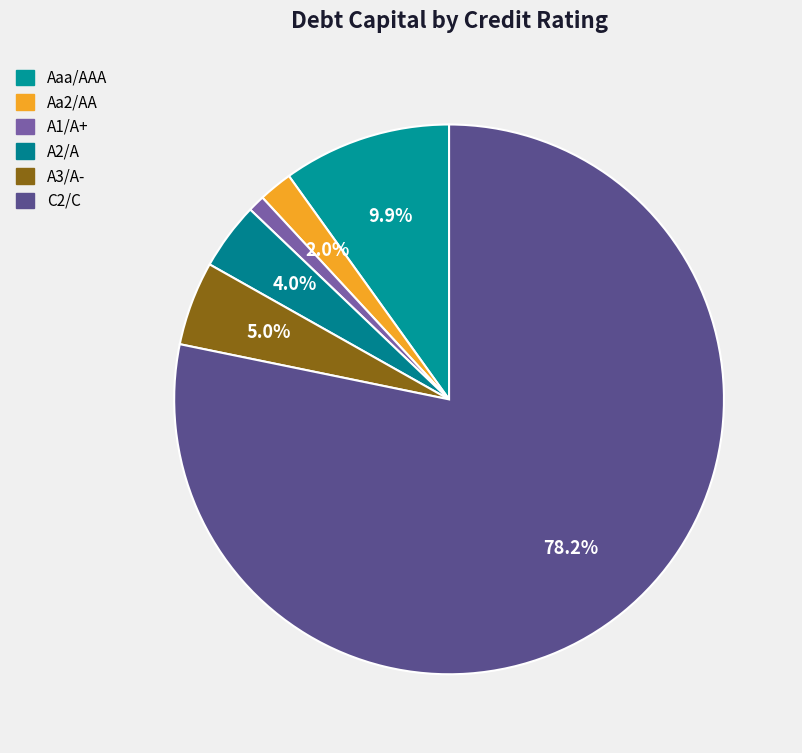

How many segments does this pie chart have?

6